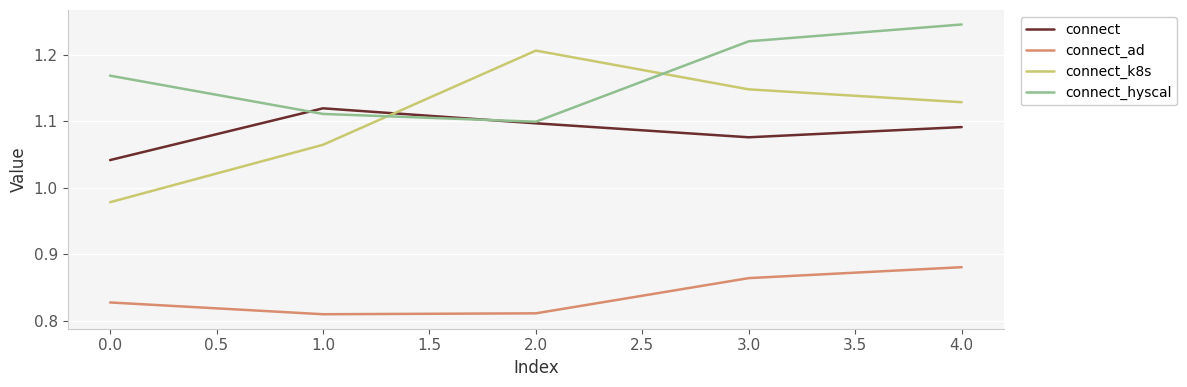

Which series has the largest range (max minus min)?

connect_k8s